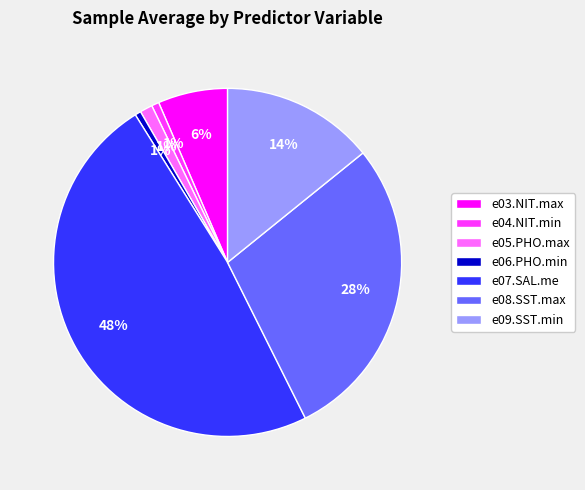

To the nearest percent, what percentage of the pie is e05.PHO.max?

1%